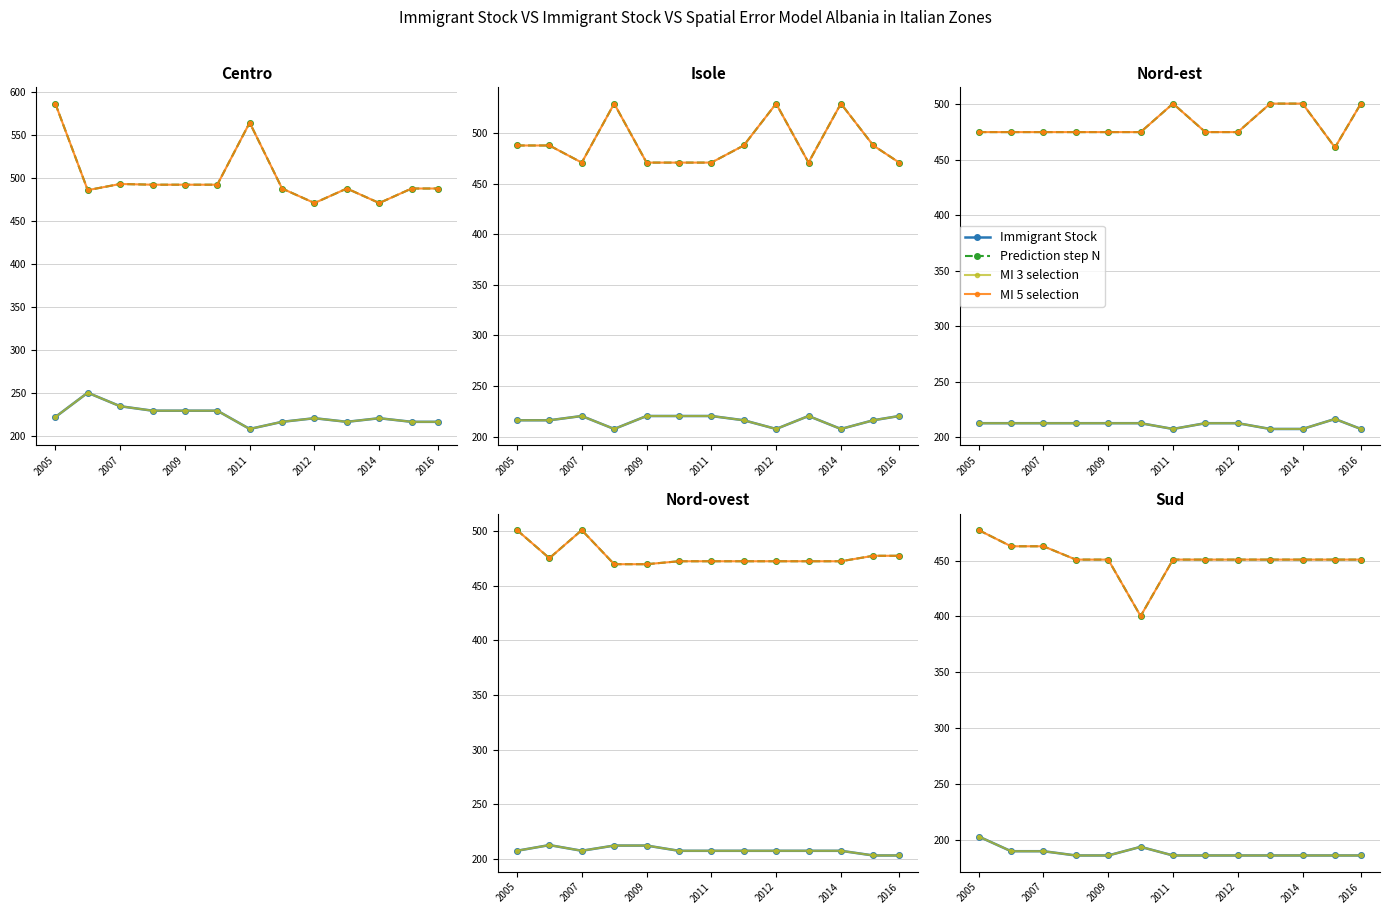

True or false: MI 3 selection and Prediction step N cross at least once.

False